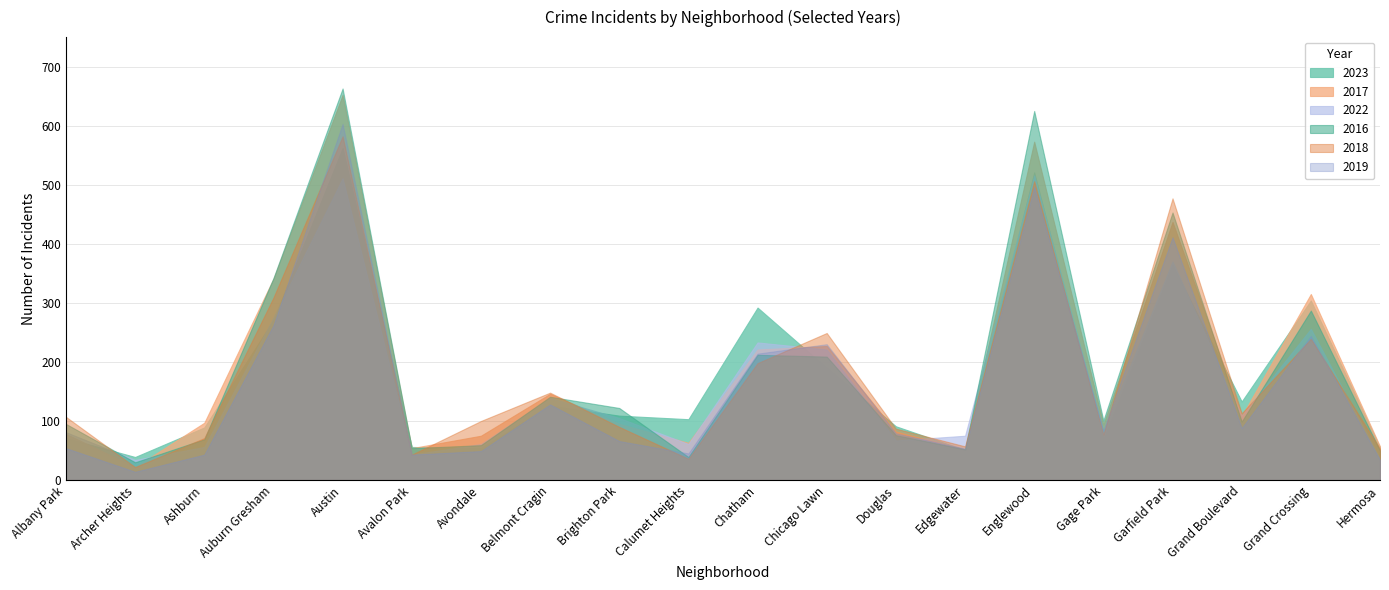

How many lines are shown in the chart?

6